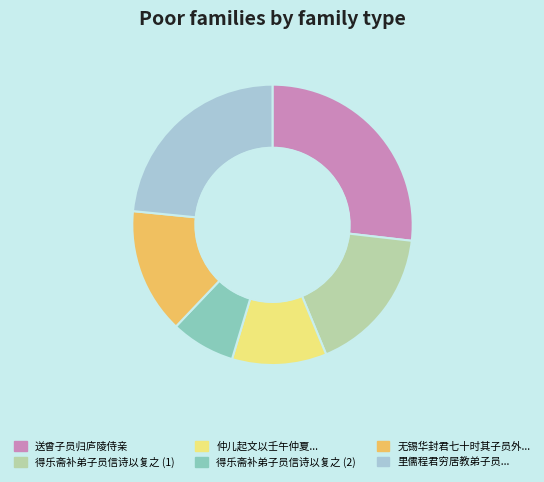

Which has a higher value, 送曾子员归庐陵侍亲 or 得乐斋补弟子员信诗以复之 (2)?

送曾子员归庐陵侍亲